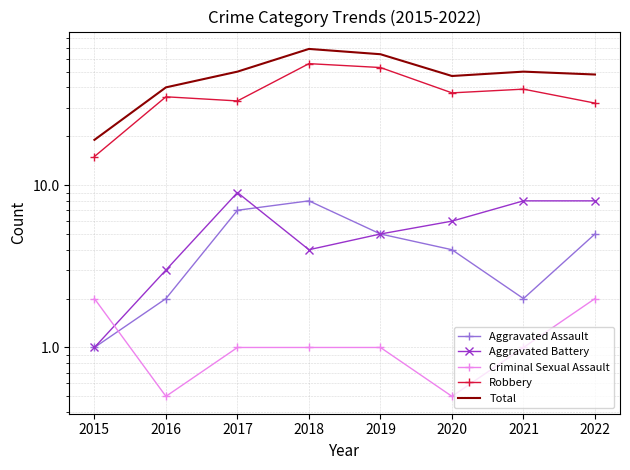

What are all the series names shown in the legend?

Aggravated Assault, Aggravated Battery, Criminal Sexual Assault, Robbery, Total